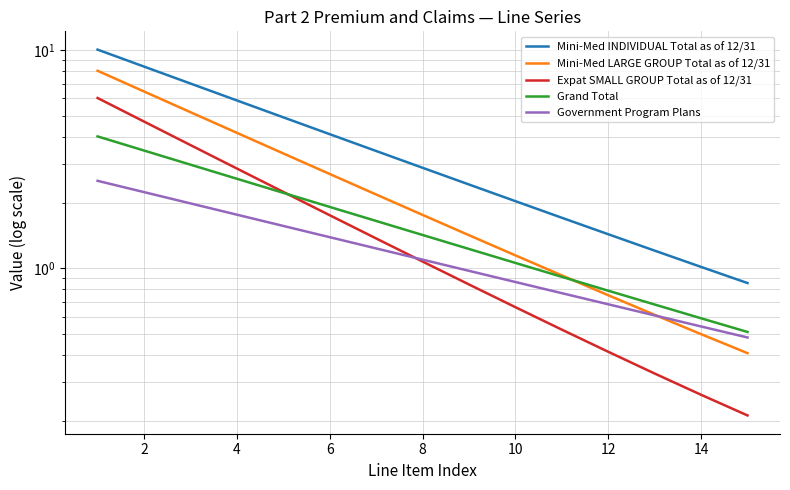

How many series are shown in this chart?

5